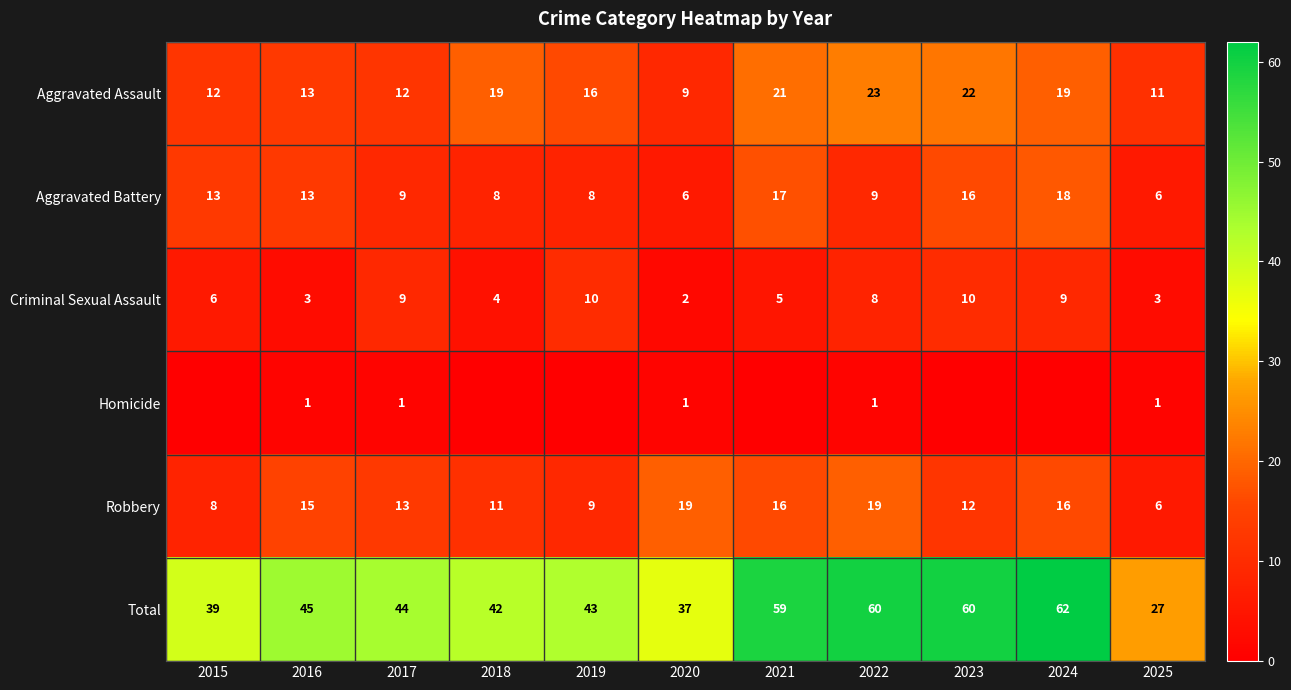

How many Criminal Sexual Assault values are between 3 and 9?

8